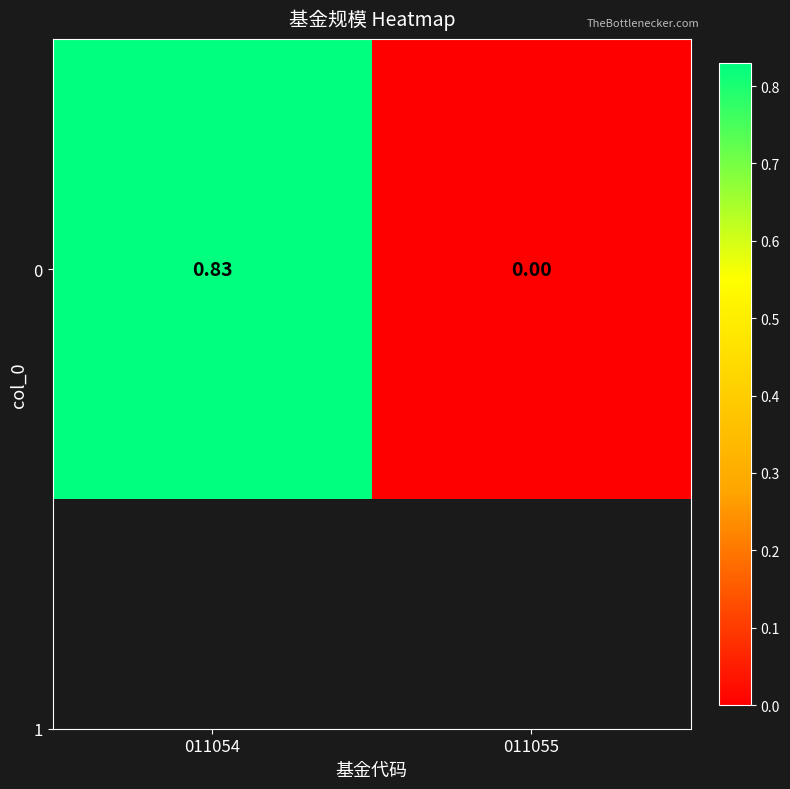

Which has a higher value, 011054 or 011055?

011054